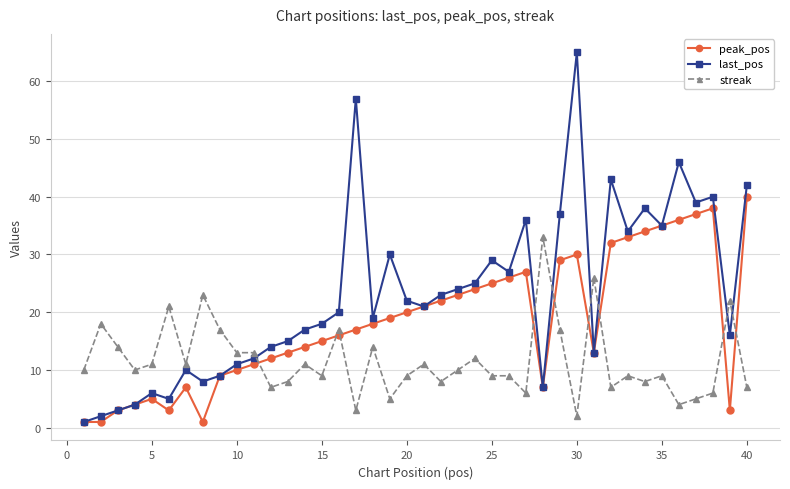

What is the average value of the streak series?

12